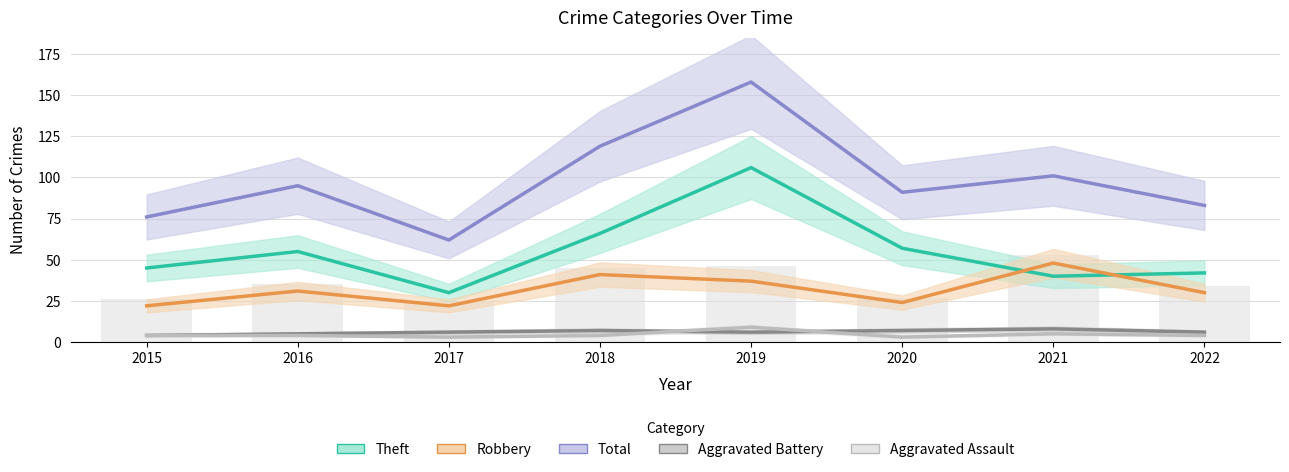

Which series has the largest range (max minus min)?

Total